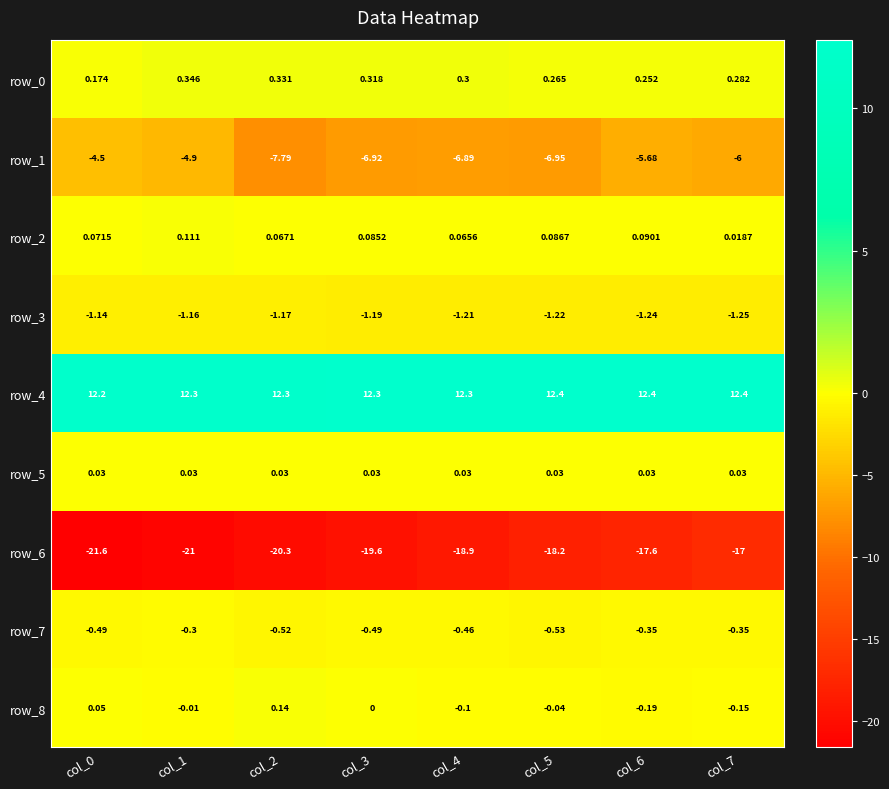

Is the value of row_7 at col_6 greater than the value of row_5 at col_6?

No